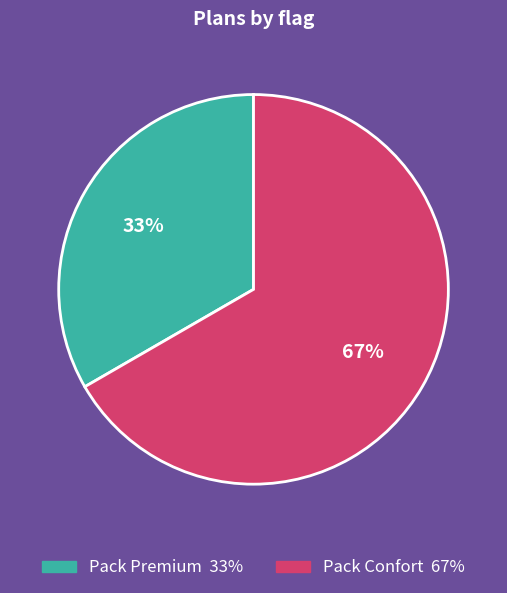

Between Pack Premium and Pack Confort, which is larger?

Pack Confort